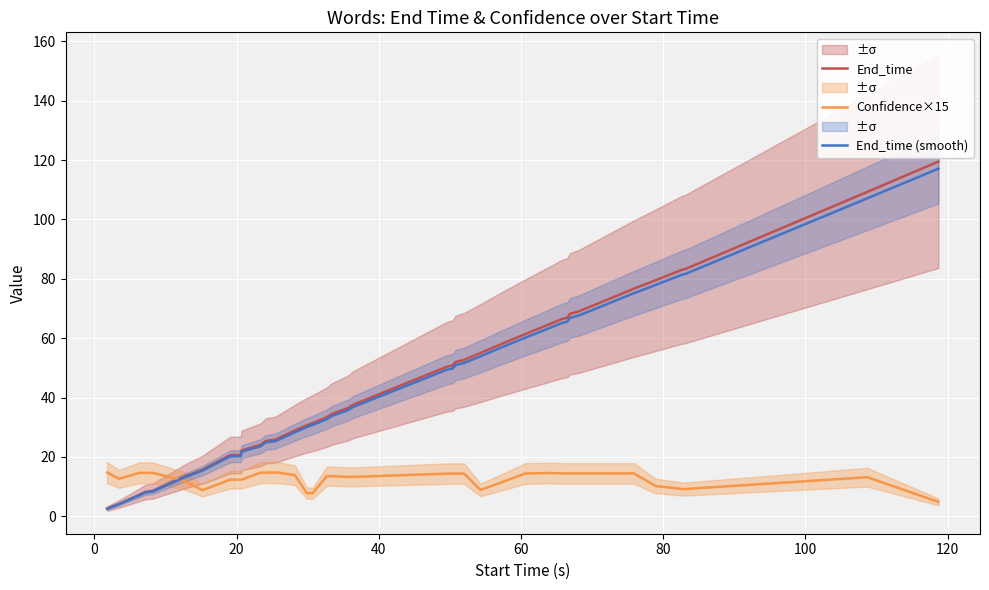

How many distinct data groups are displayed?

3